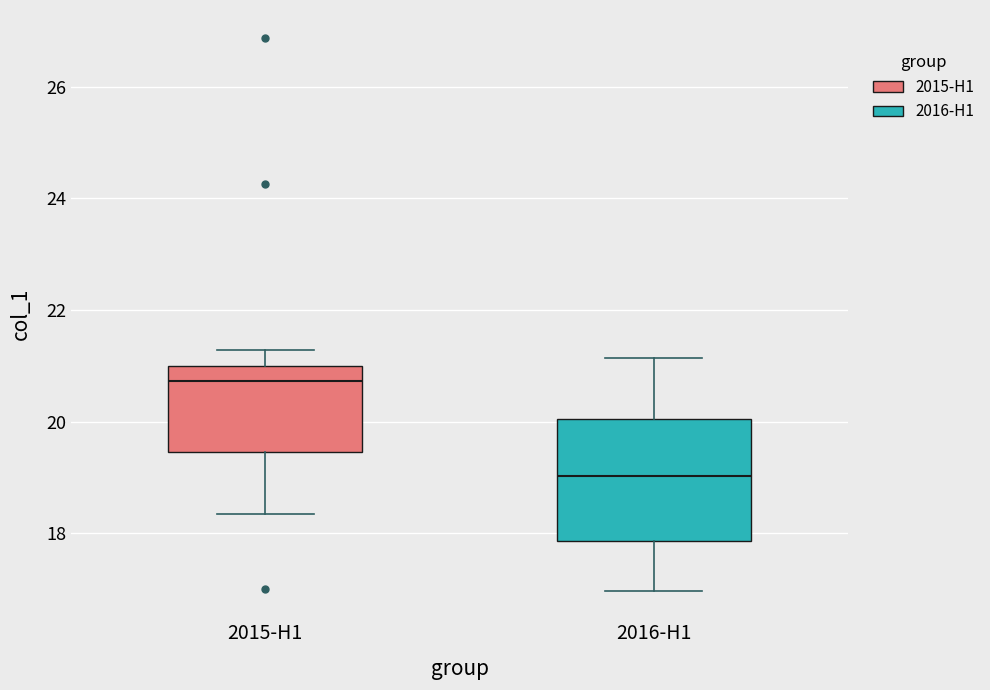

Reading left to right, transcribe this box plot: for each box, give where its median line is, the range the box spans, and where its two whiskers end, as read against the y-axis. The values are not printed on the chart, so give them approximately, as read against the axis.

2015-H1: median 20.8, box 19.4 to 21.0, whiskers 18.4 to 21.2
2016-H1: median 19.0, box 17.8 to 20.0, whiskers 17.0 to 21.2